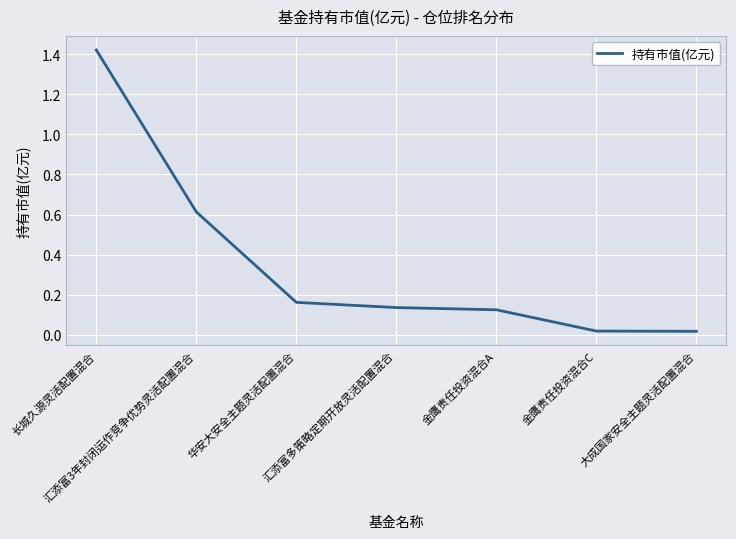

True or false: the data has more than 2 interior local peaks.

False